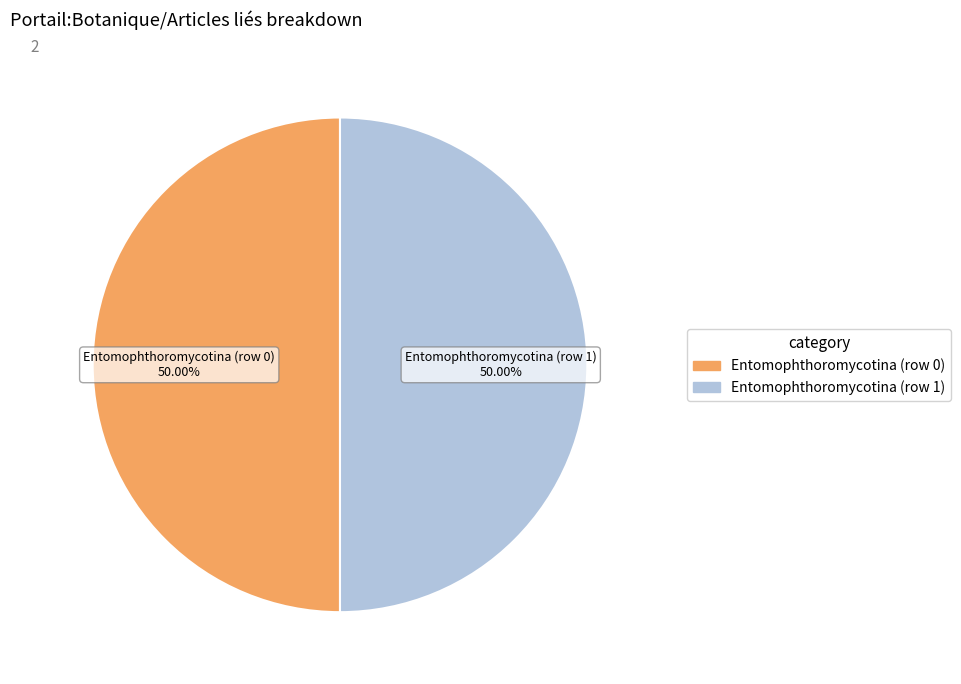

What is the ratio of the value at Entomophthoromycotina (row 0) to the value at Entomophthoromycotina (row 1)?

1.0